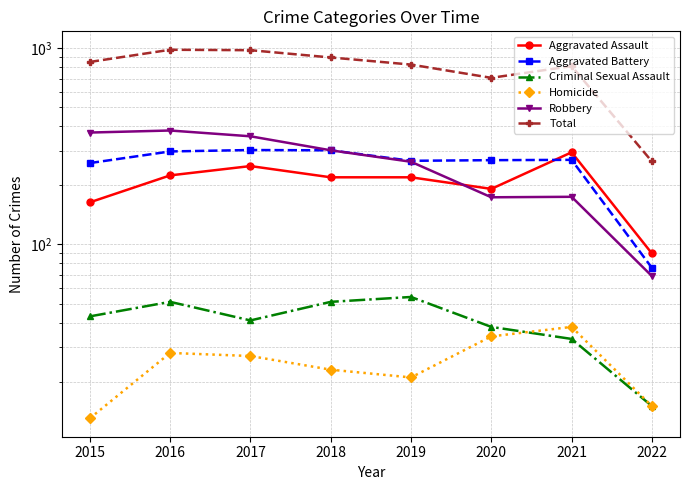

Where does the Homicide series first go above 27?

2016